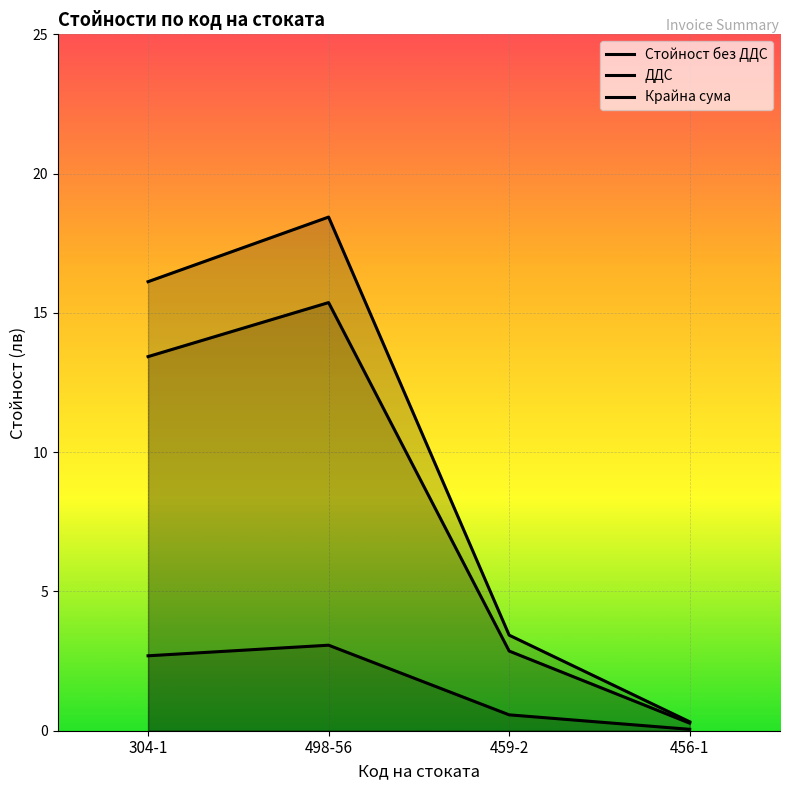

Which label corresponds to the smallest value in the chart?

456-1